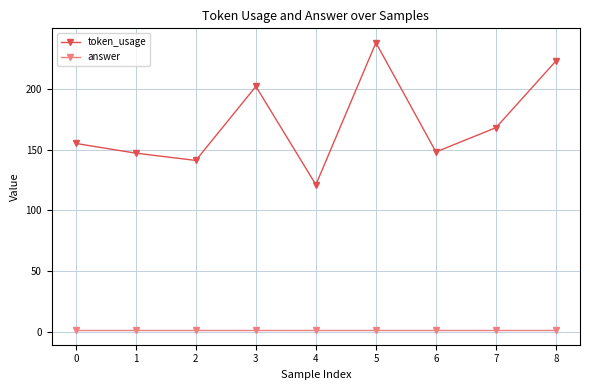

What is the total value across all series at 8?

224